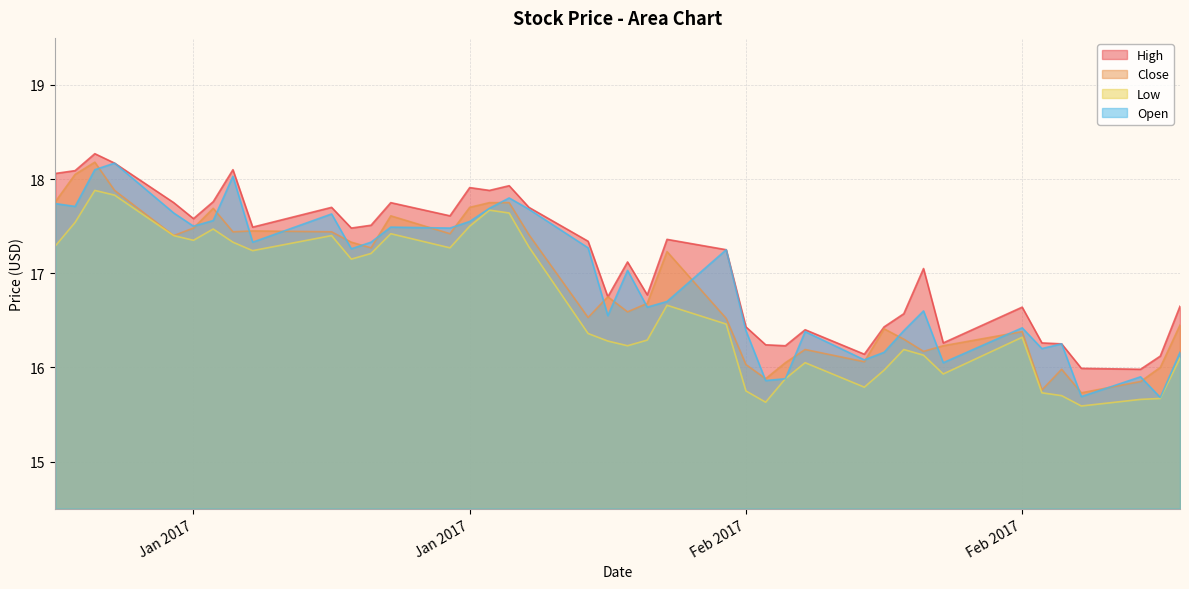

What is the difference between the maximum and minimum values in the Low series?

2.3